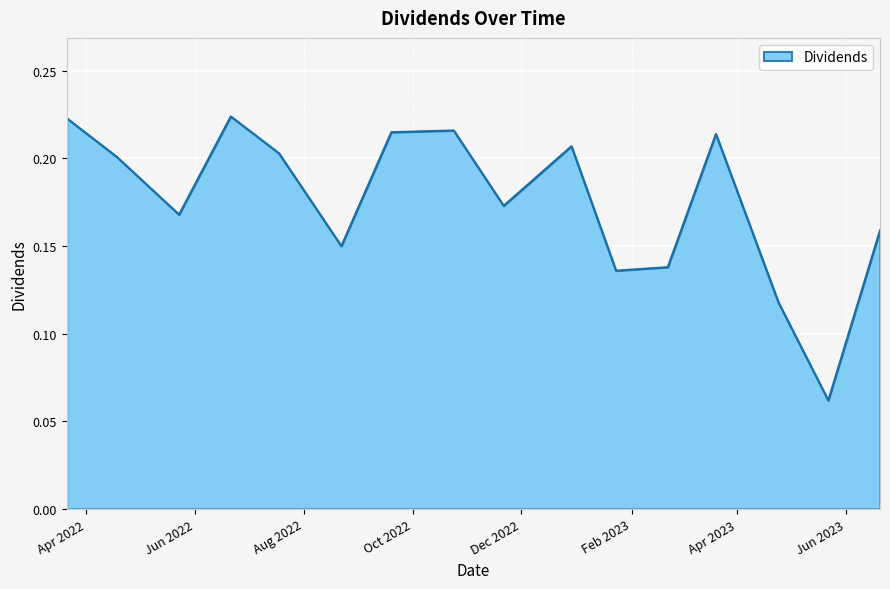

What is the label of the 7th point from the left?

2022-09-19